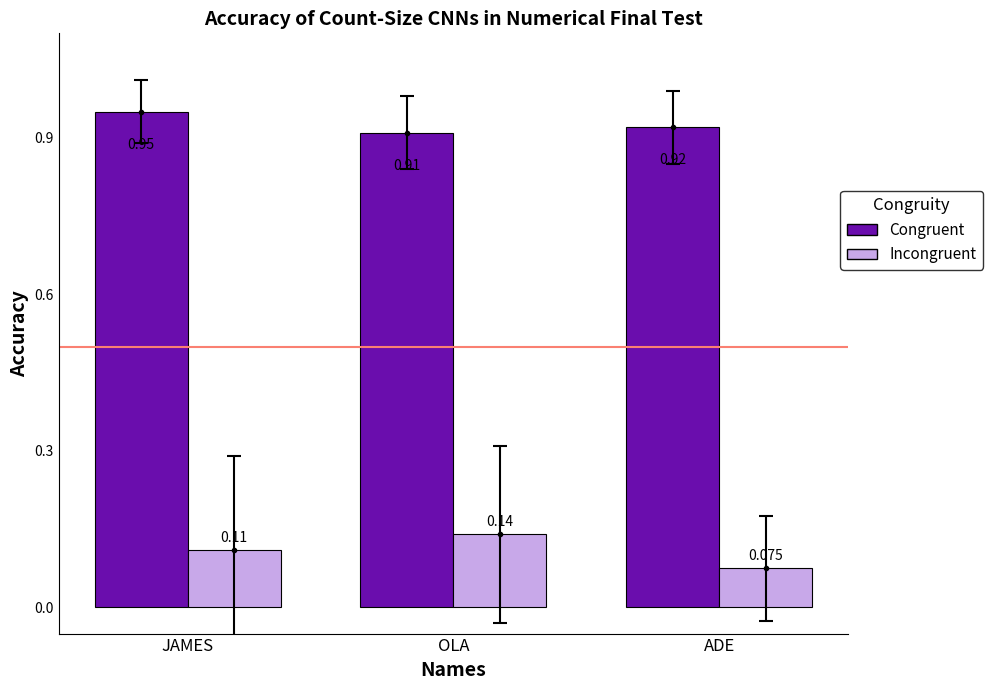

What is the sum of the Congruent values at ADE and JAMES?

1.9